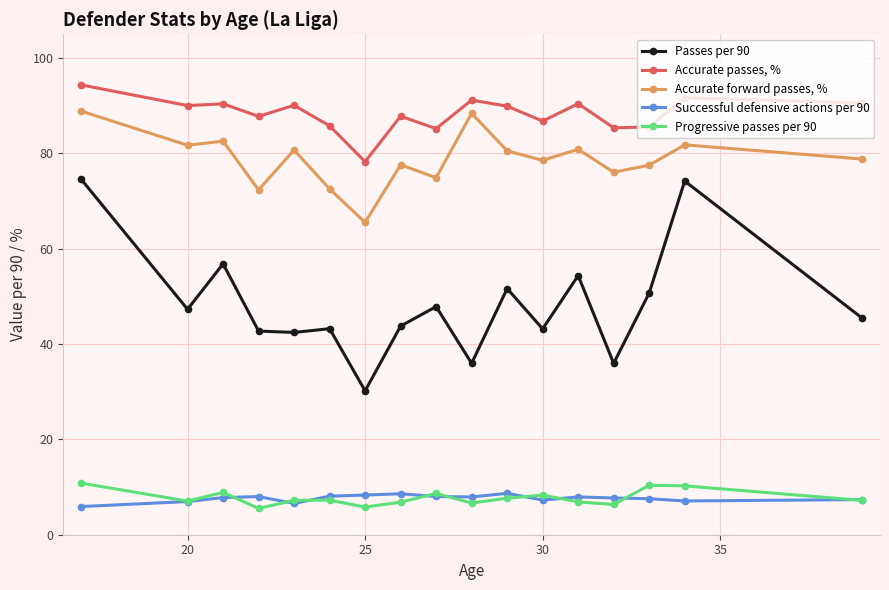

How many lines are shown in the chart?

5